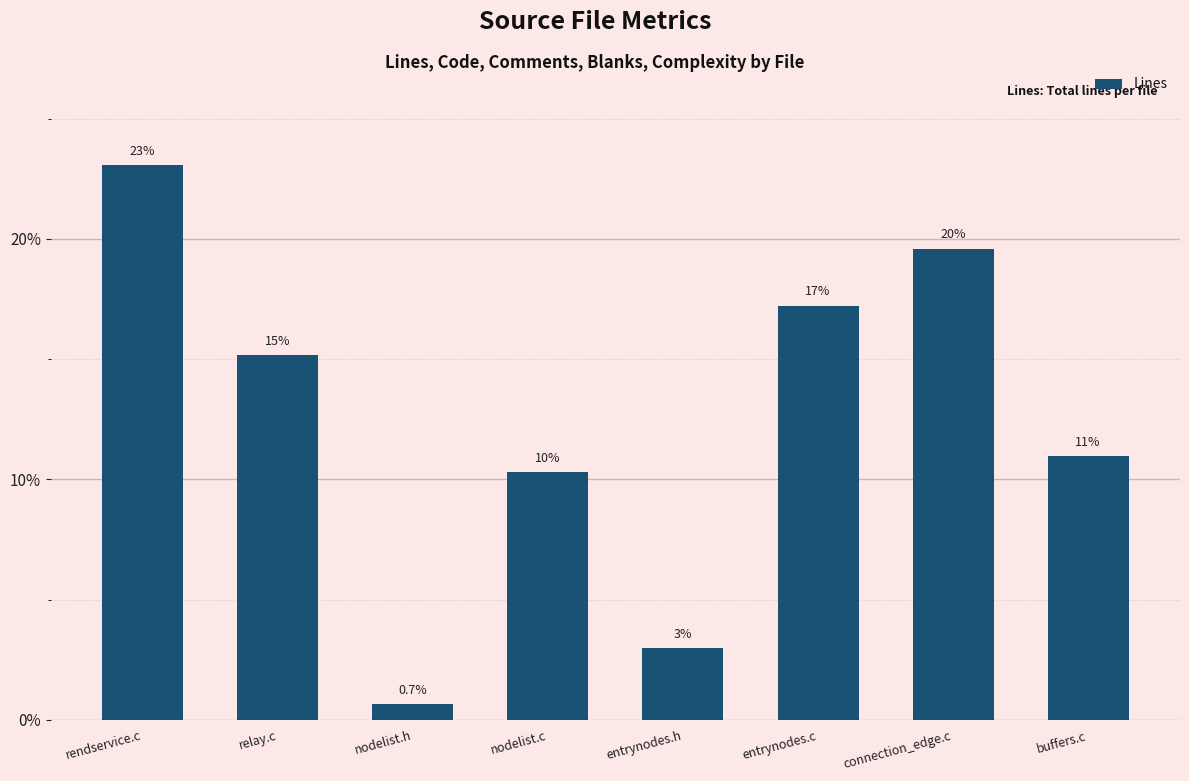

What is the approximate value at buffers.c?

11.0